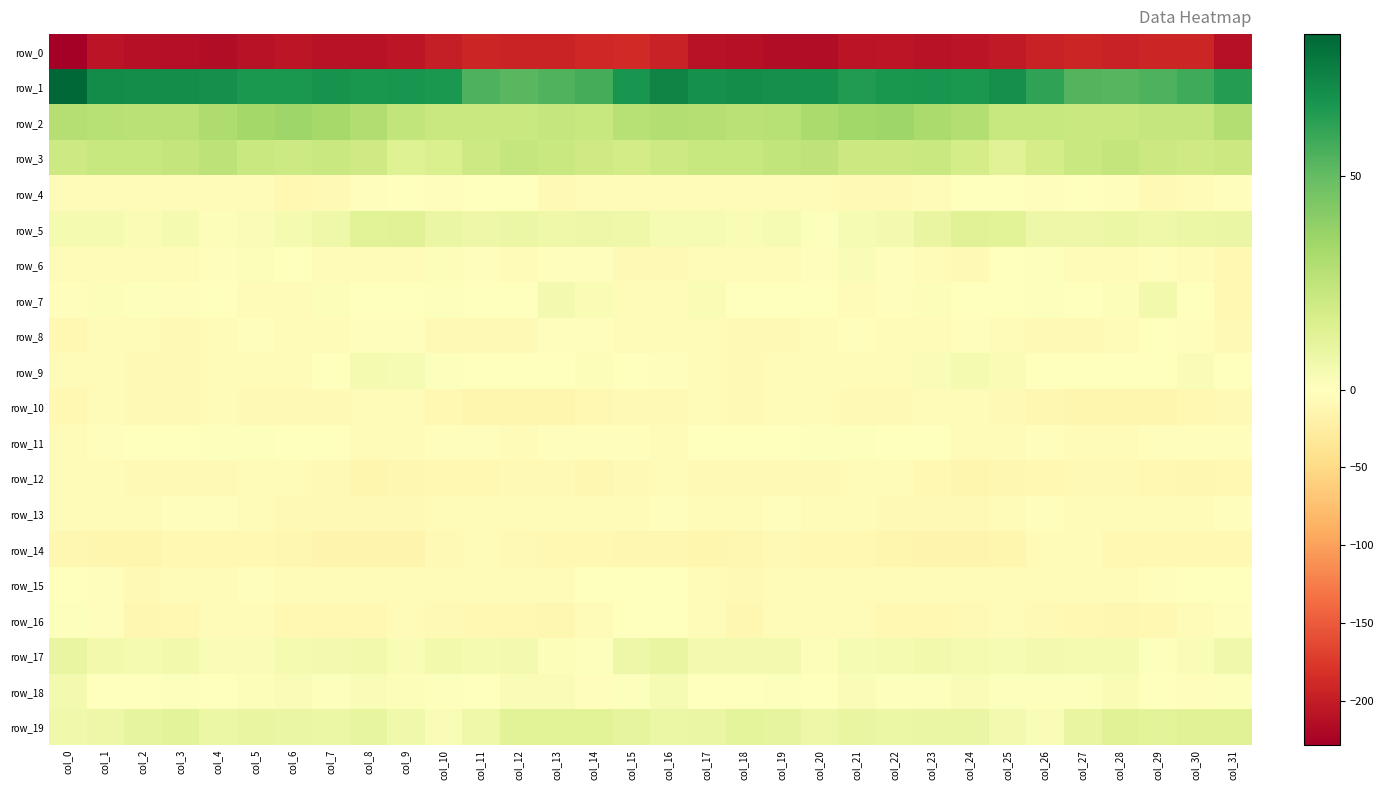

What is the sum of all row_9 values?

-66.8